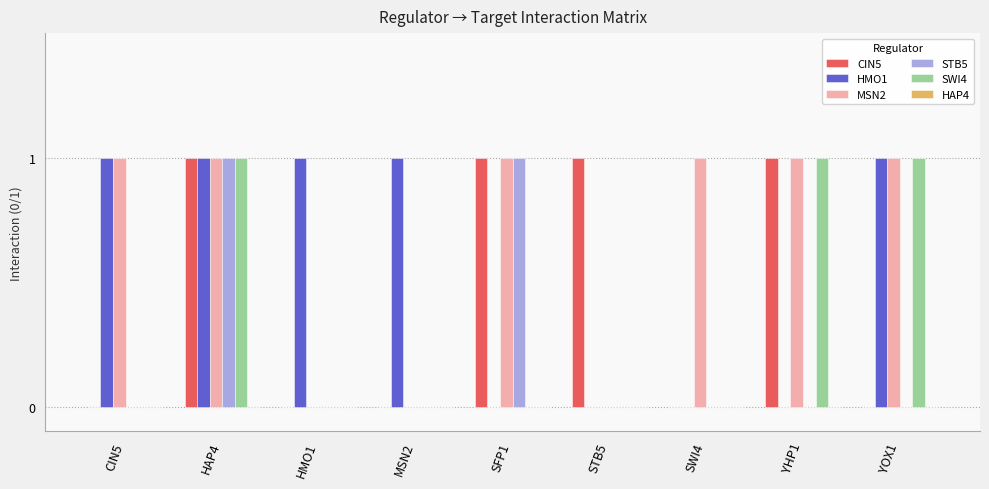

Is the value of CIN5 at MSN2 greater than the value of HMO1 at HAP4?

No